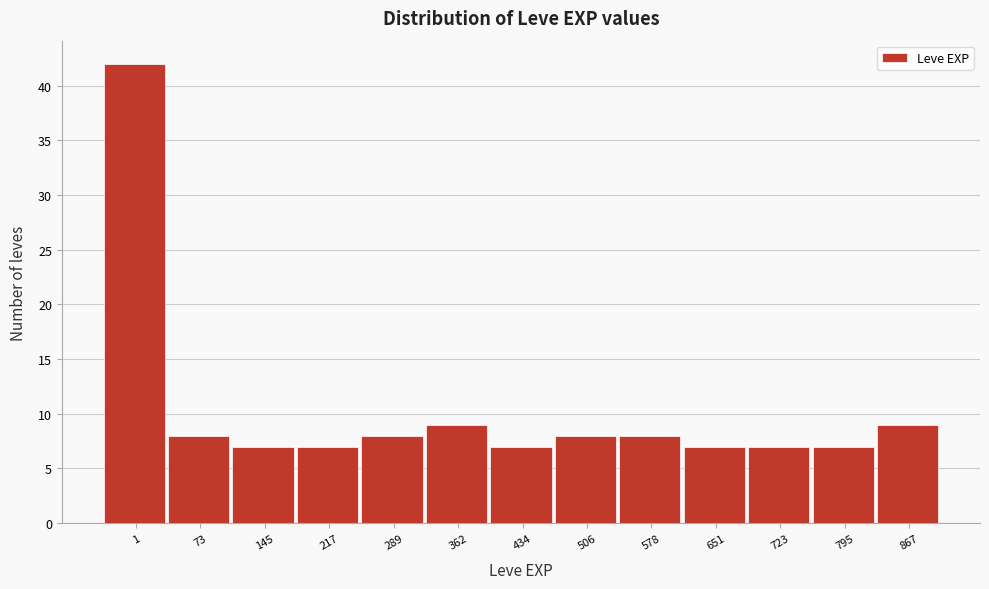

Reading left to right, extract all data points from this chart.

1=42	73=8	145=7	217=7	289=8	362=9	434=7	506=8	578=8	651=7	723=7	795=7	867=9